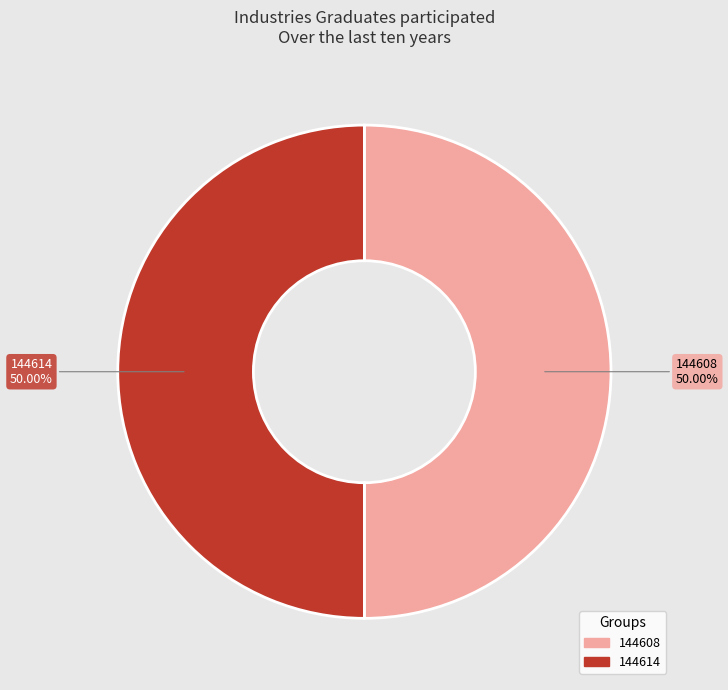

Is the sum of 144608 and 144614 greater than half?

Yes